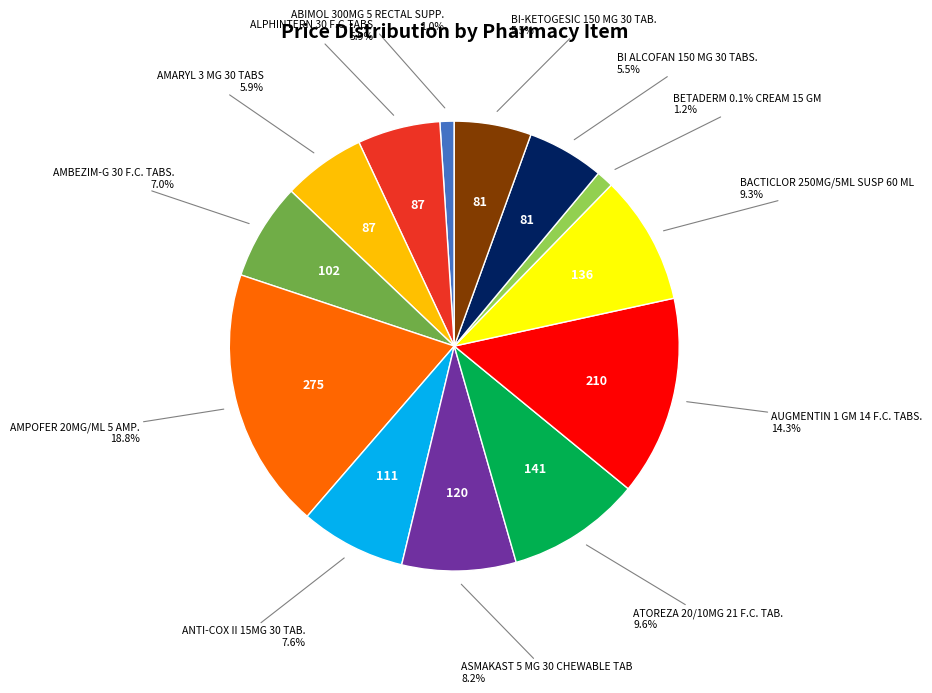

True or false: AMARYL 3 MG 30 TABS accounts for 16% of the total.

False